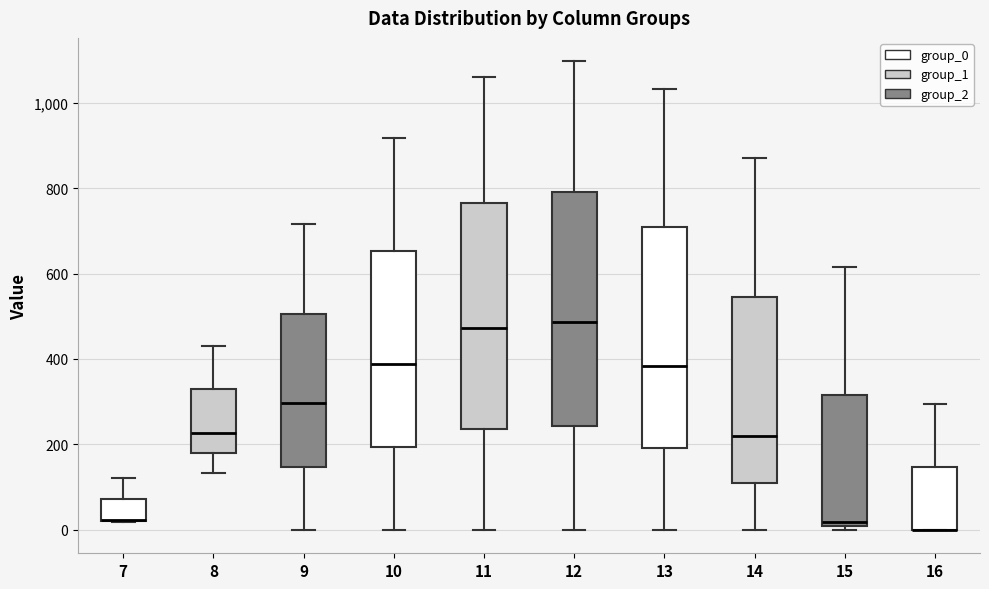

Reading left to right, read every box against the y-axis: the position of its median line, the range the box covers, and the ends of its whiskers. The values are not printed on the chart, so give them approximately, as read against the axis.

7: median 20 (drawn on the box's lower edge), box 20 to 80, whiskers 20 to 120
8: median 220, box 180 to 320, whiskers 140 to 440
9: median 300, box 140 to 500, whiskers 0 to 720
10: median 380, box 200 to 660, whiskers 0 to 920
11: median 480, box 240 to 760, whiskers 0 to 1060
12: median 480, box 240 to 800, whiskers 0 to 1100
13: median 380, box 200 to 700, whiskers 0 to 1040
14: median 220, box 100 to 540, whiskers 0 to 880
15: median 20, box 0 to 320, whiskers 0 (just below the box's lower edge) to 620
16: median 0 (drawn on the box's lower edge), box 0 to 140, whiskers 0 to 300